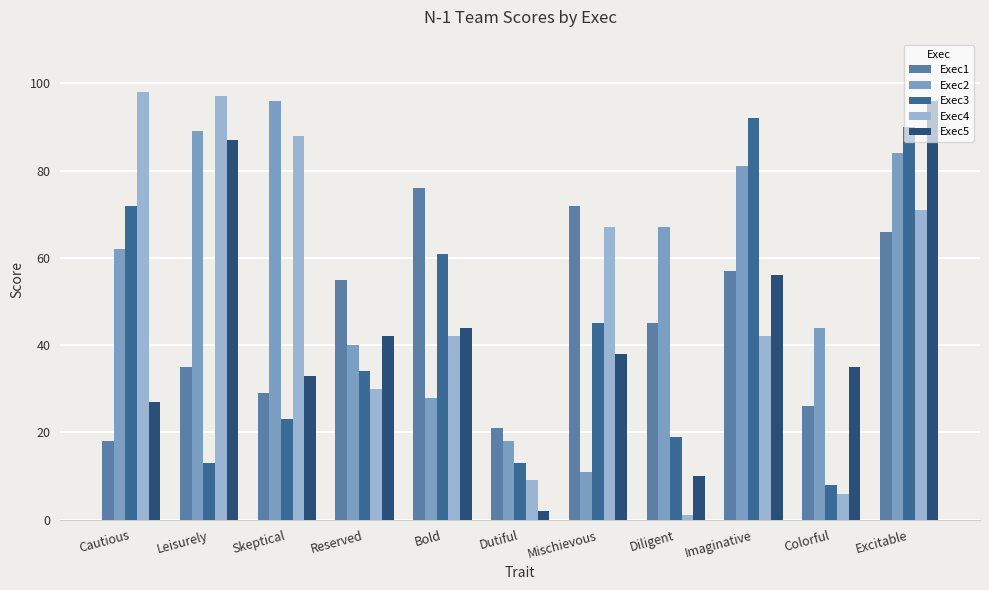

What is the label of the 8th bar from the right?

Reserved